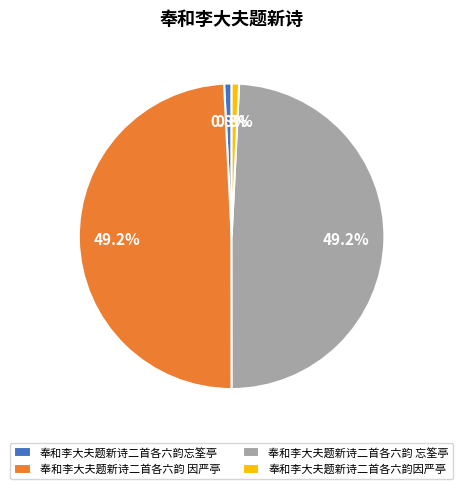

What percentage do 奉和李大夫题新诗二首各六韵忘筌亭 and 奉和李大夫题新诗二首各六韵因严亭 together represent?

1.6%